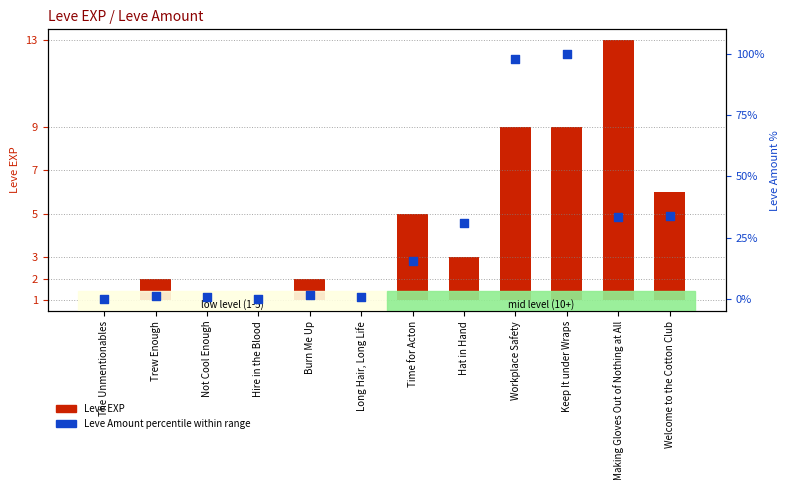

Which series has the largest total across all categories?

Leve Amount percentile